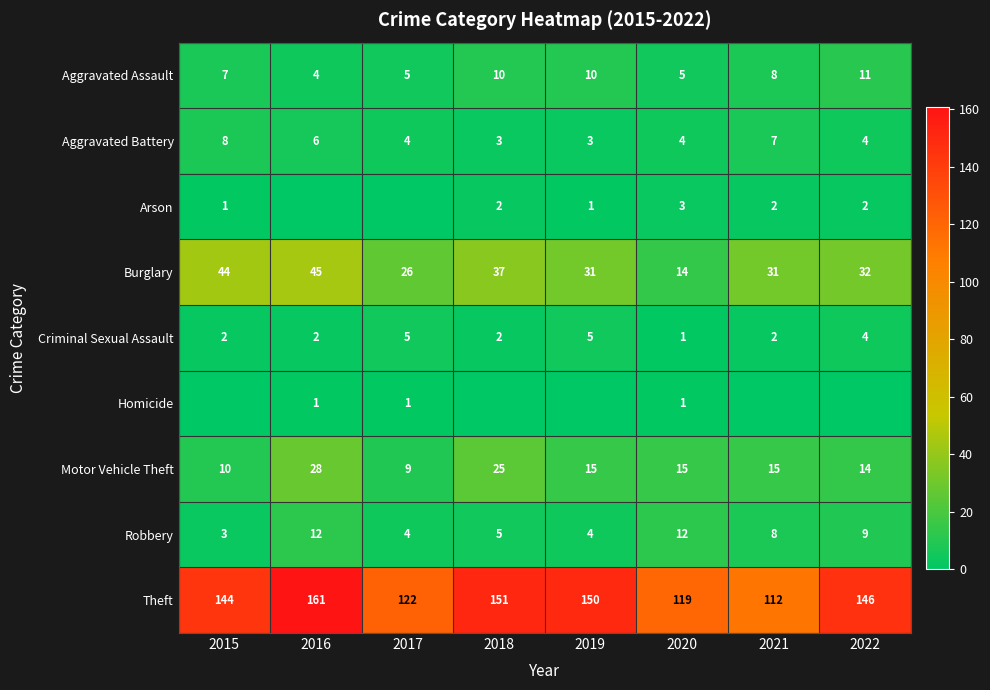

What is the minimum value for Burglary?

14